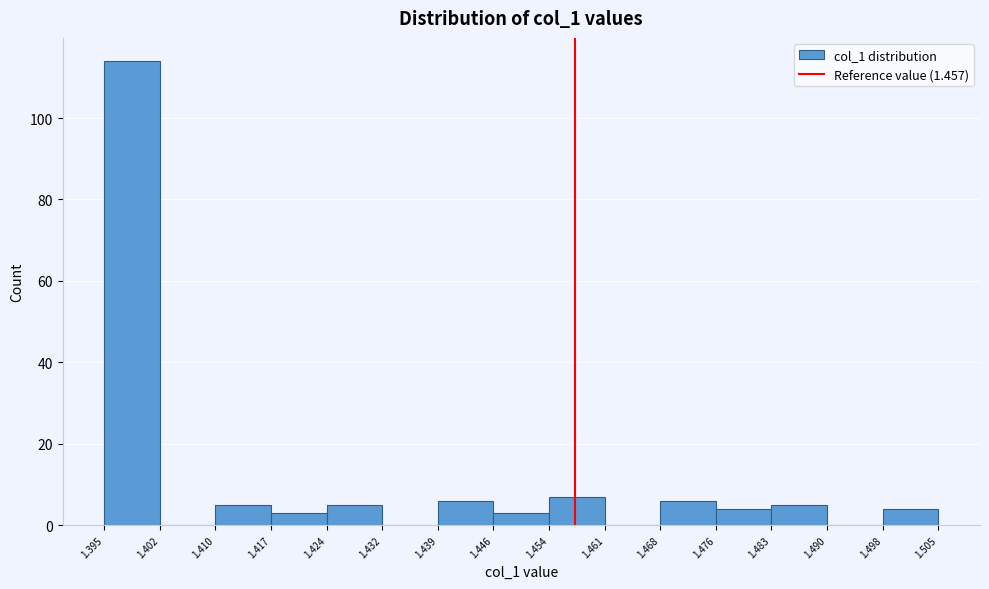

Reading left to right, list every bar in this chart as the range it spans on the x-axis followed by its height. The values are not printed on the chart, so give them approximately, as read against the axis.

1.395 to 1.402: 114
1.402 to 1.410: 0
1.410 to 1.417: 6
1.417 to 1.424: 4
1.424 to 1.432: 6
1.432 to 1.439: 0
1.439 to 1.446: 6
1.446 to 1.454: 4
1.454 to 1.461: 8
1.461 to 1.468: 0
1.468 to 1.476: 6
1.476 to 1.483: 4
1.483 to 1.490: 6
1.490 to 1.498: 0
1.498 to 1.505: 4